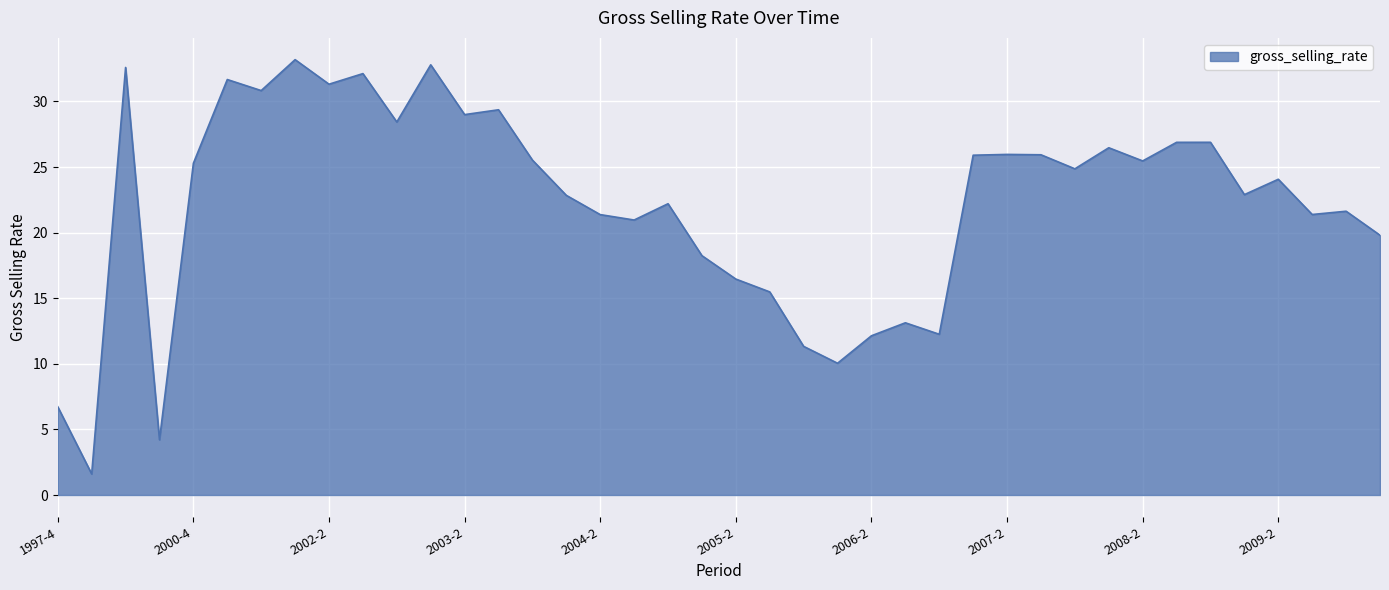

What is the difference between the maximum and minimum values?

31.6